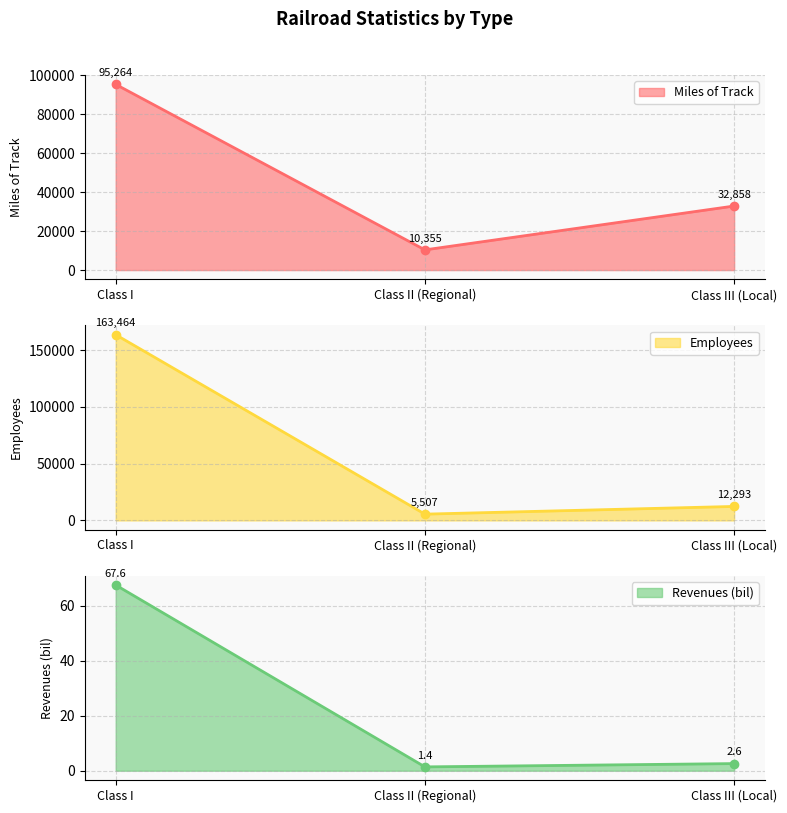

What is the approximate value of Miles of Track at Class II (Regional)?

10355